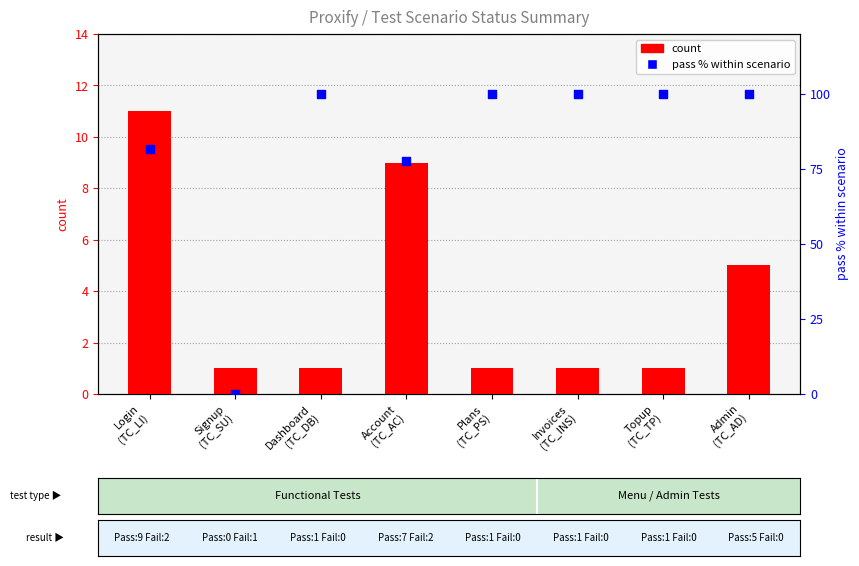

Which series reaches the minimum Y coordinate?

pass % within scenario